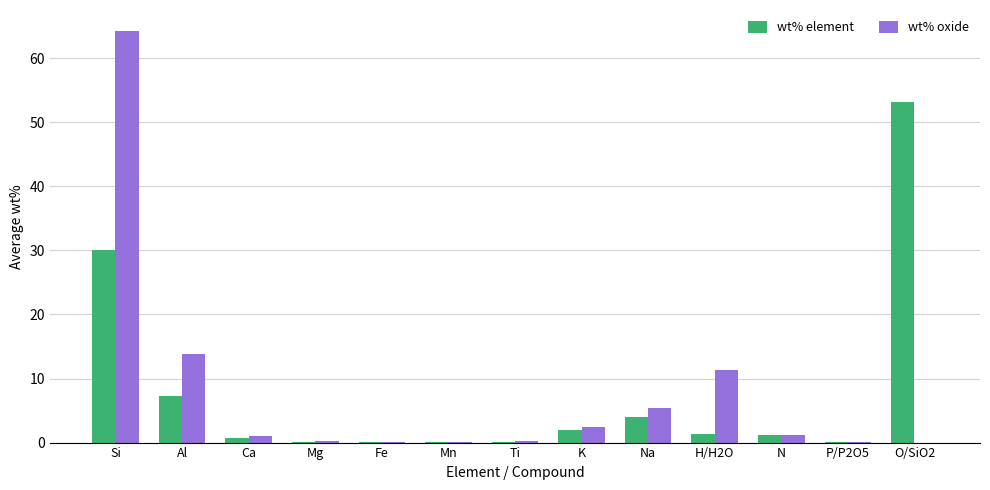

How many groups of bars are there?

13